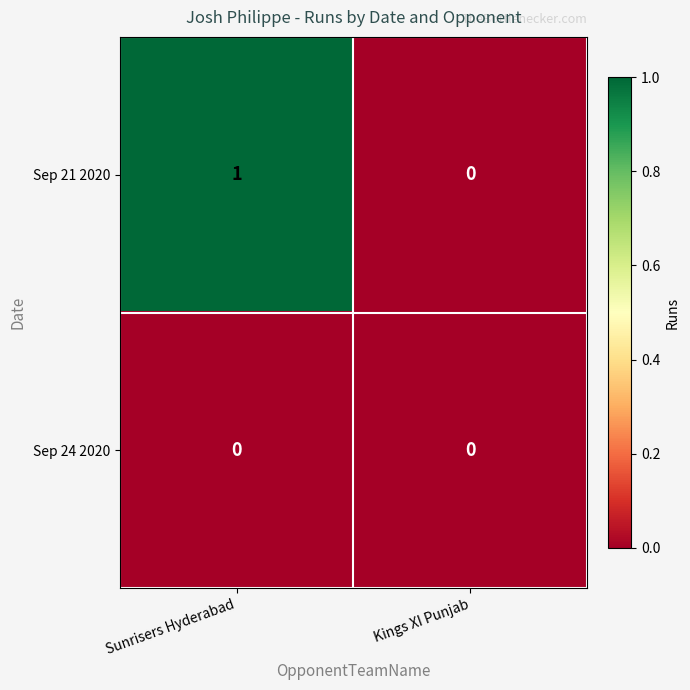

The value of Sep 21 2020 at Sunrisers Hyderabad is 1. True or false?

True